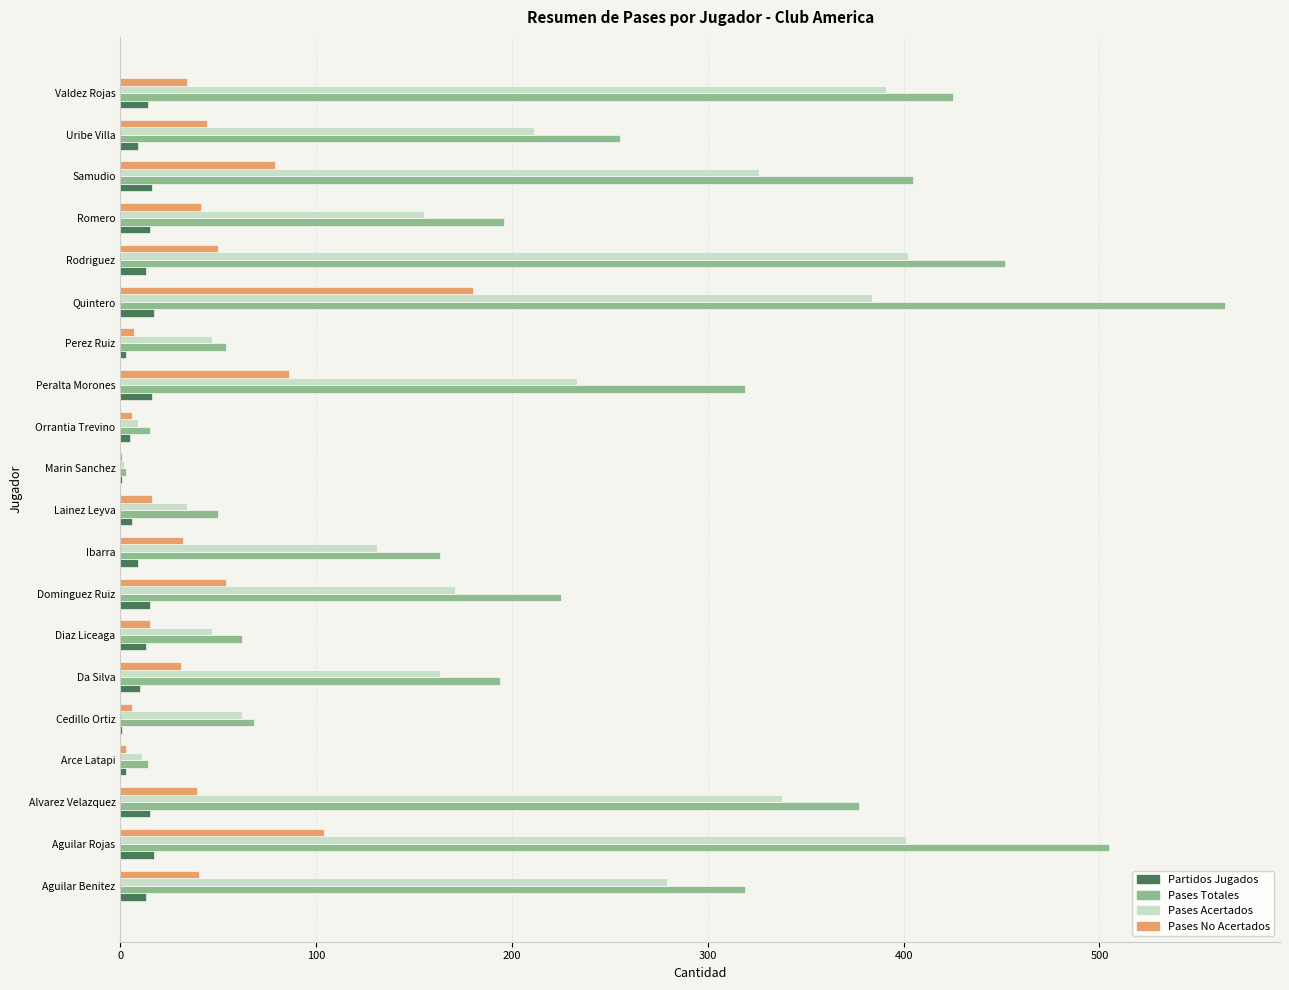

Is it true that Pases Totales equals 130 at Peralta Morones?

False